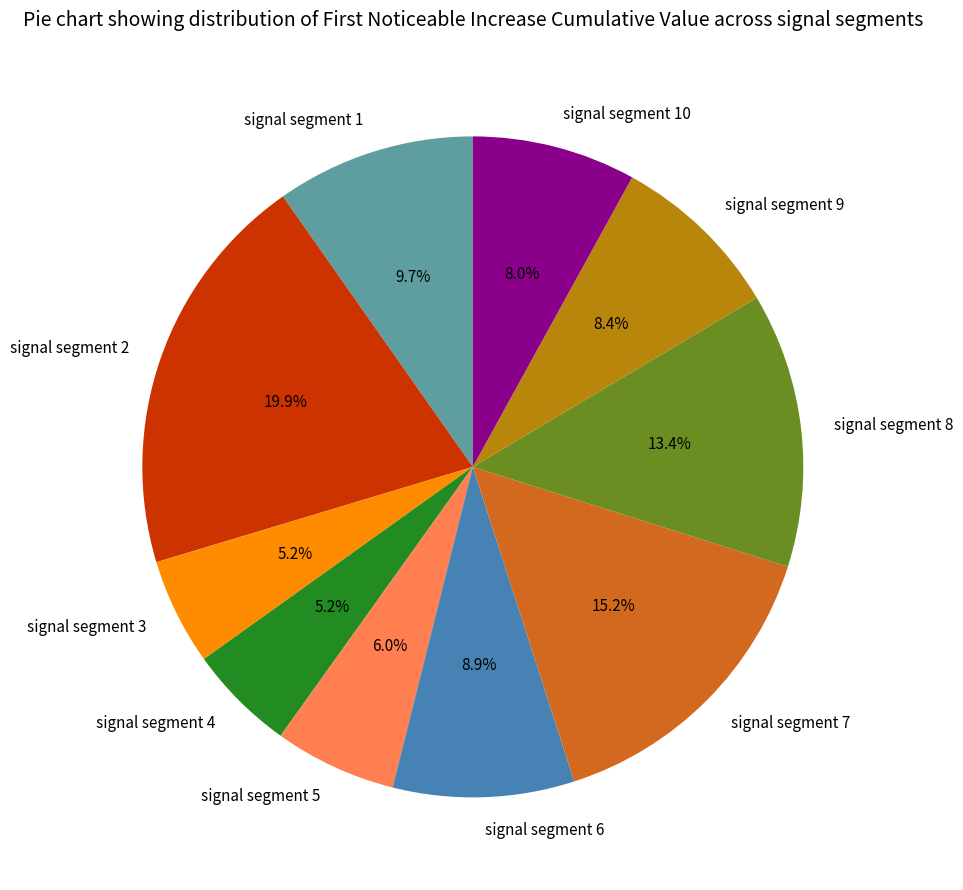

Between signal segment 5 and signal segment 4, which is larger?

signal segment 5